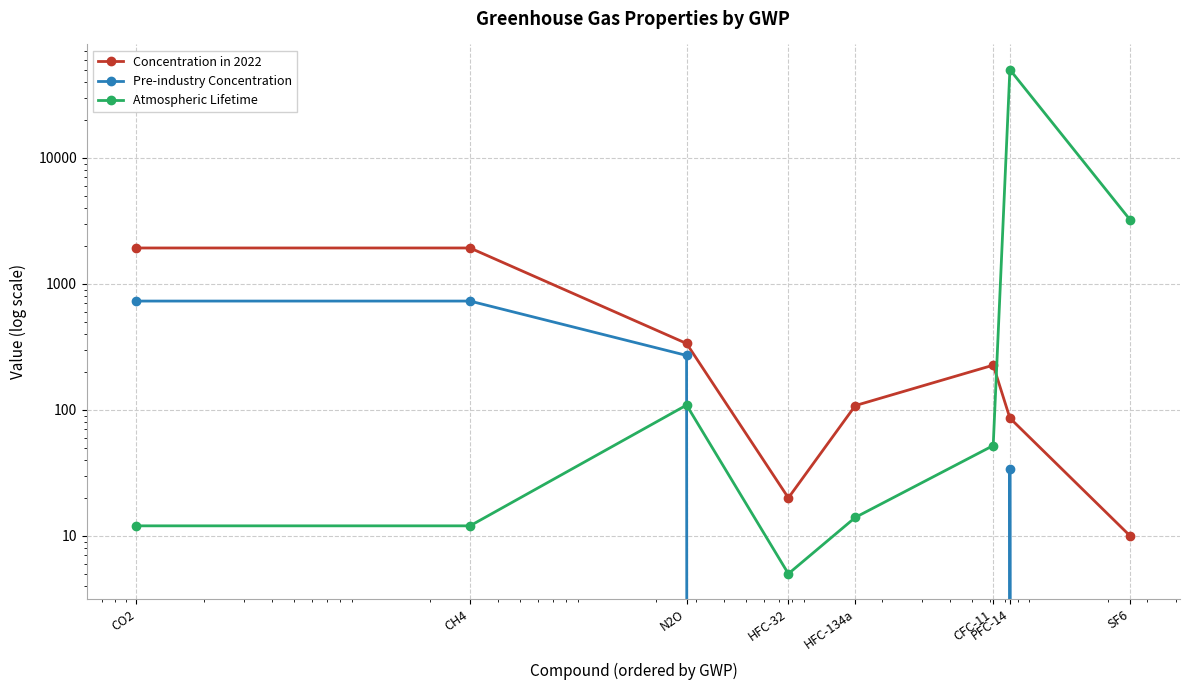

What is the value of the Pre-industry Concentration point at the 1st from the left?

729.0